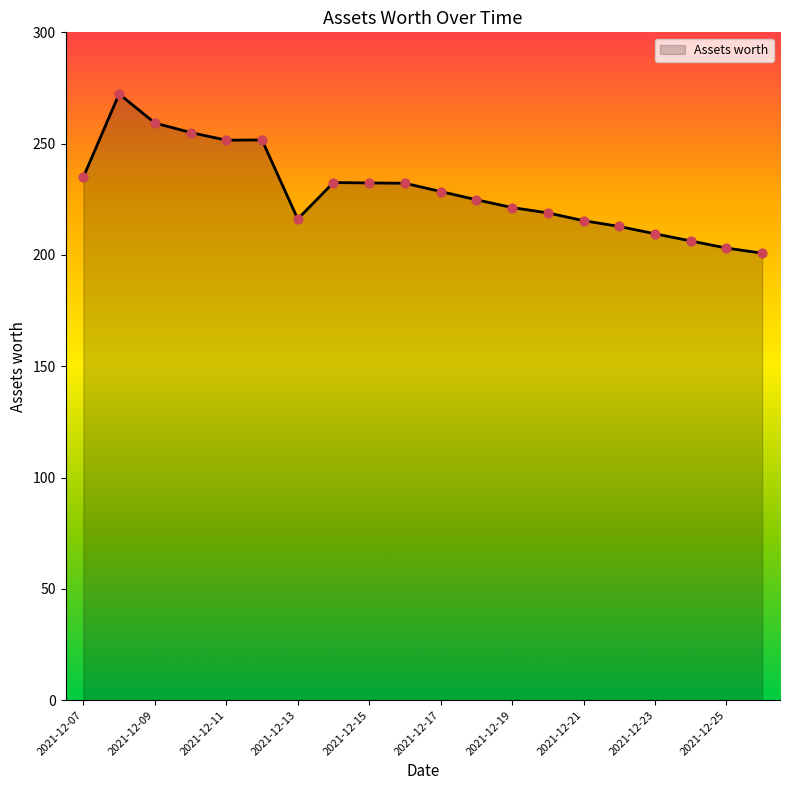

What is the difference between the maximum and minimum values?

71.5